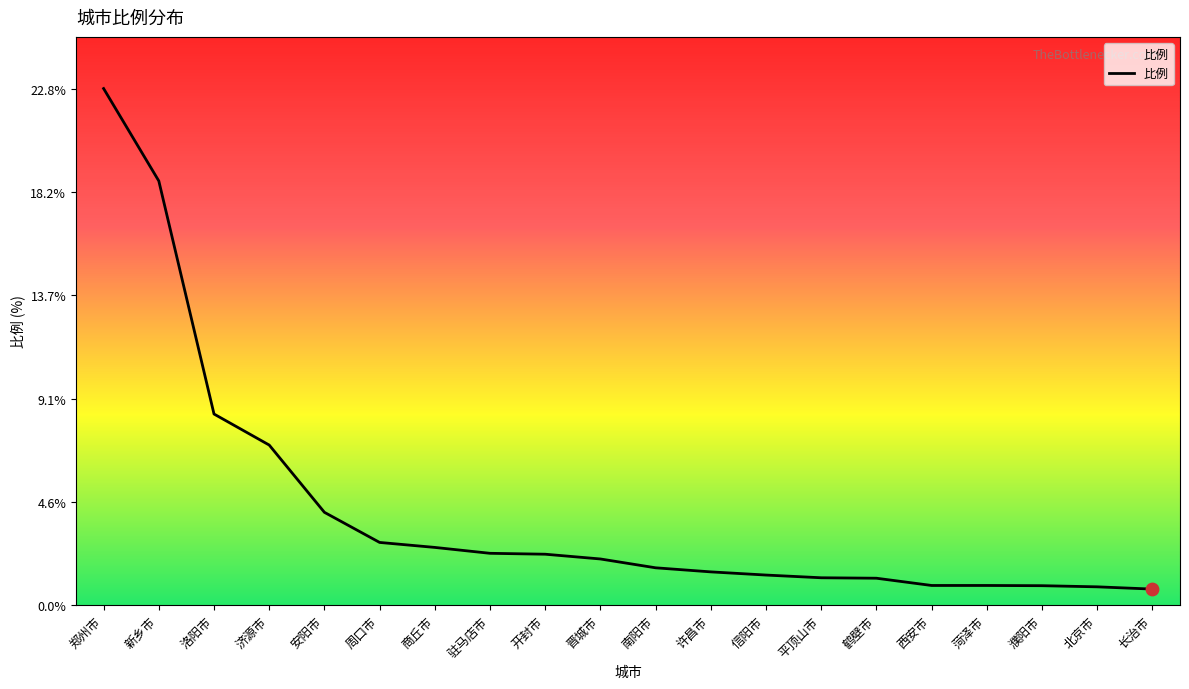

Between 驻马店市 and 信阳市, which is larger?

驻马店市